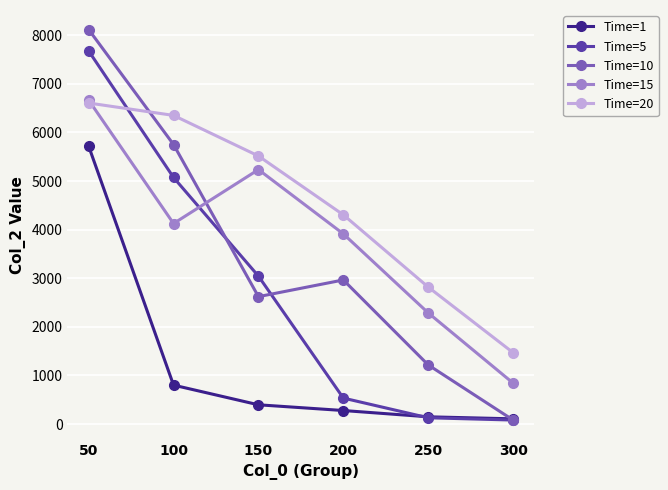

Which series changed the most between 100 and 200?

Time=5